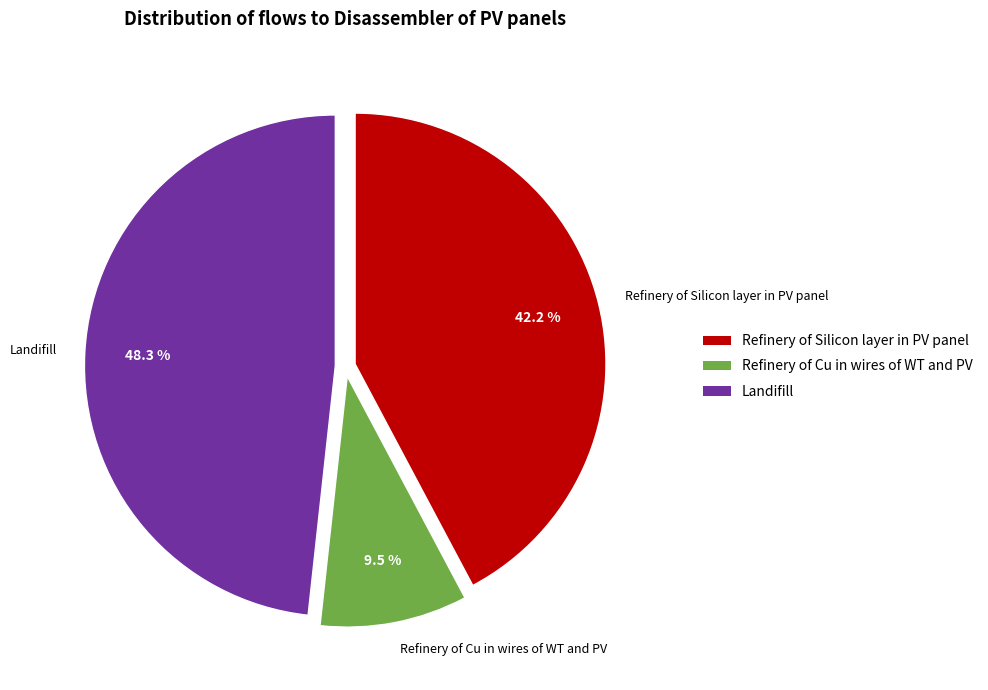

Does any single category account for the majority?

No